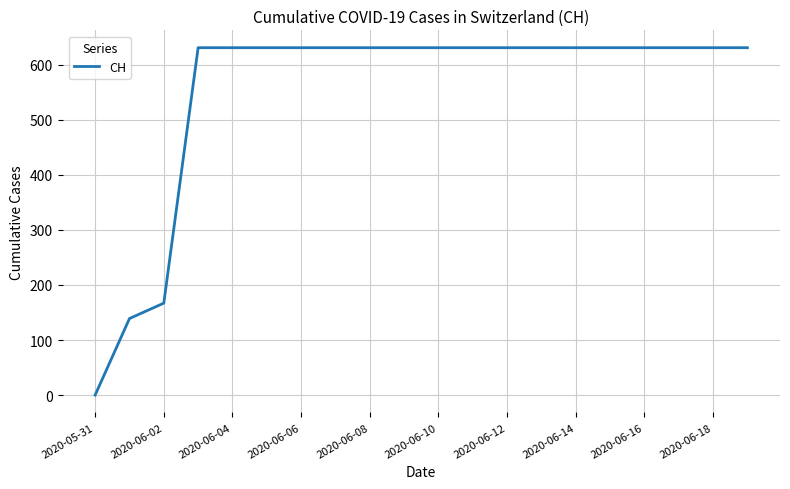

How many lines are shown in the chart?

1